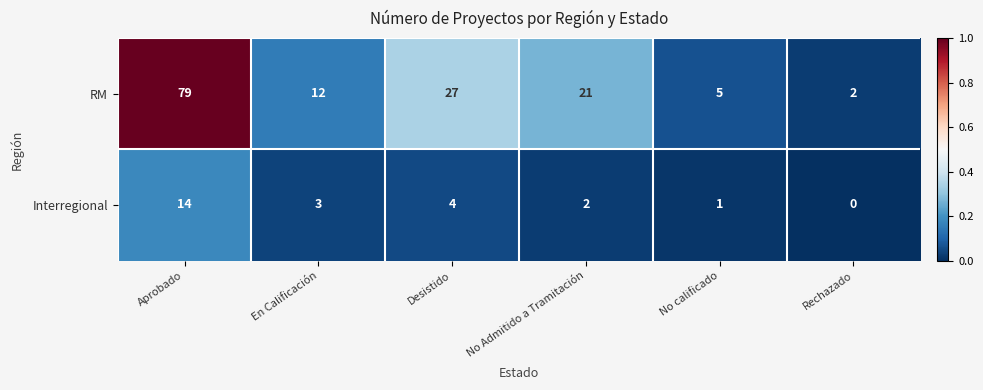

Is the value of RM at En Calificación greater than the value of Interregional at Aprobado?

No